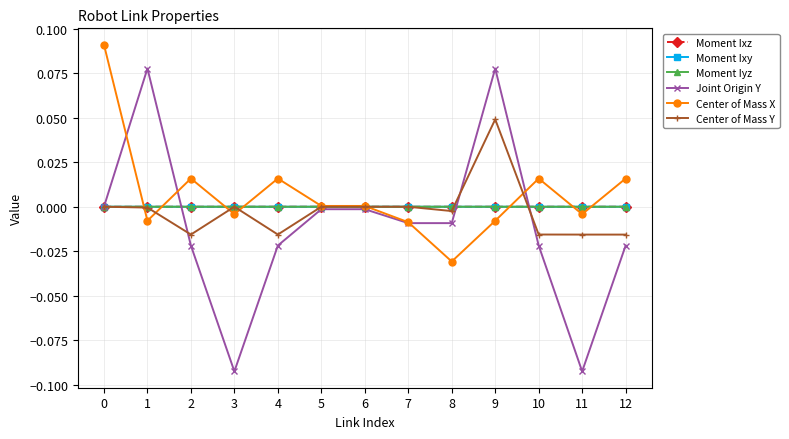

How many lines are shown in the chart?

6